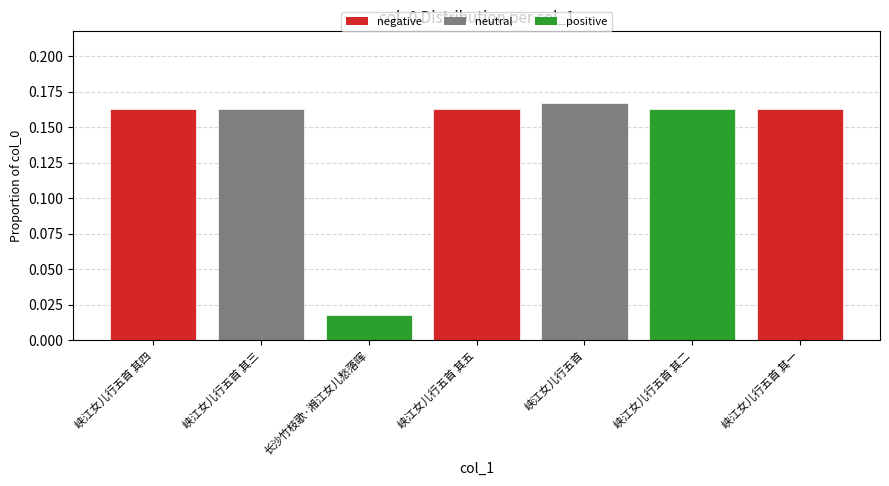

At which category does the chart reach its peak across all series?

峡江女儿行五首